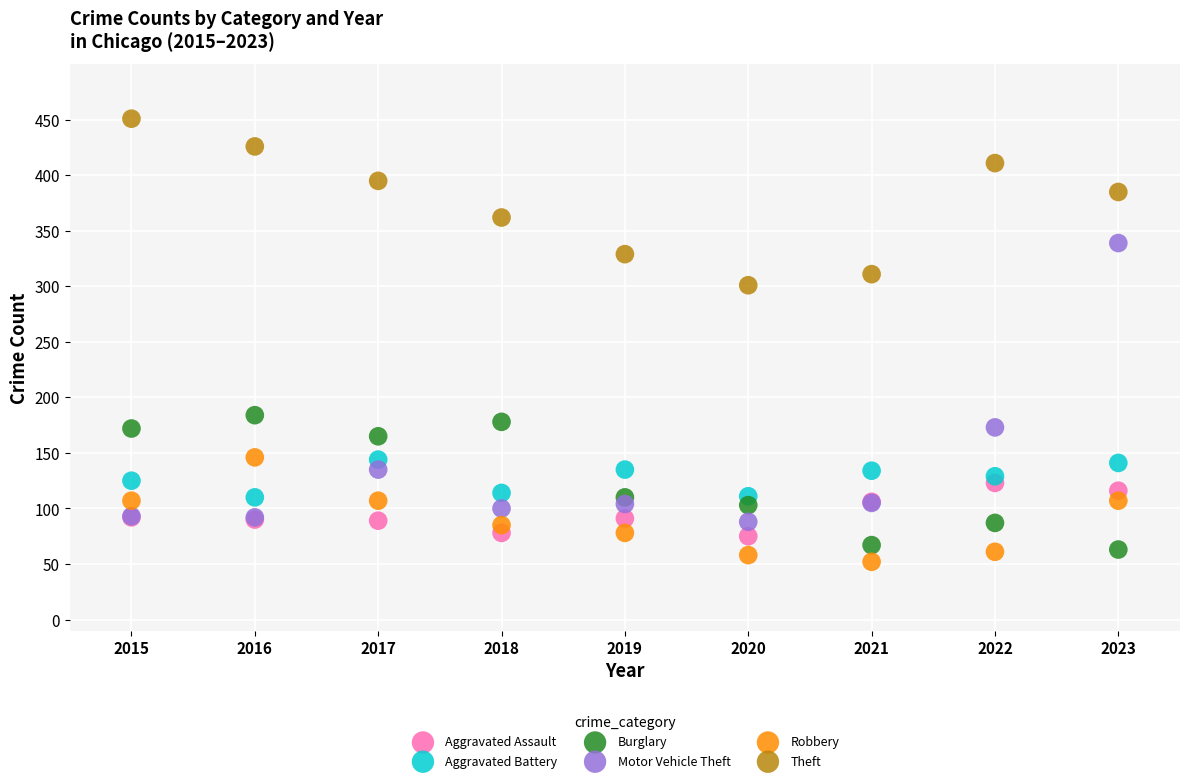

In the Motor Vehicle Theft series, what Y value is closest to 213?

173